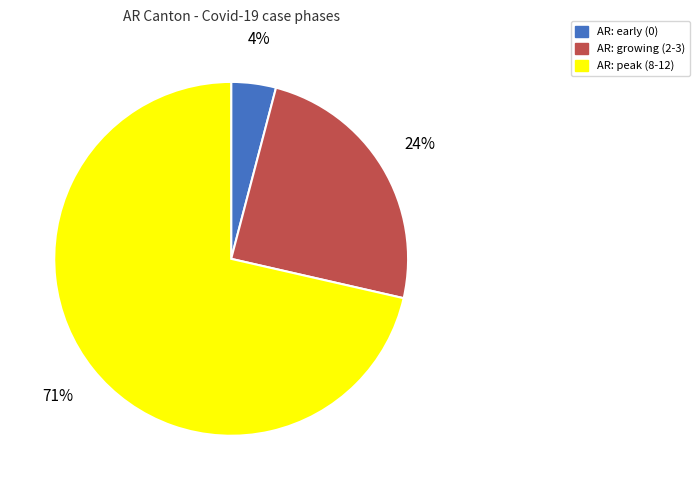

Which category has the smallest portion of the pie?

AR: early (0)